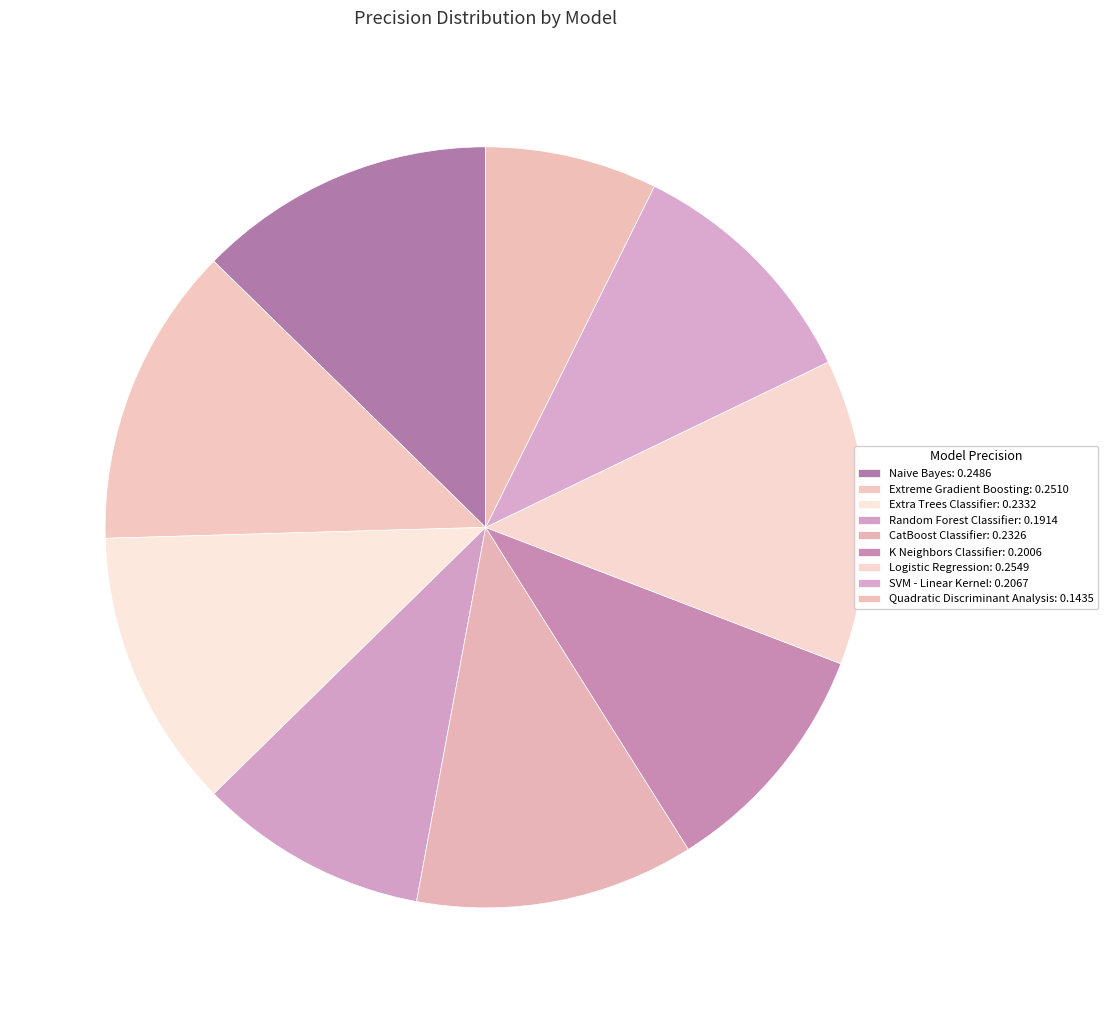

Count the number of slices in the pie.

9